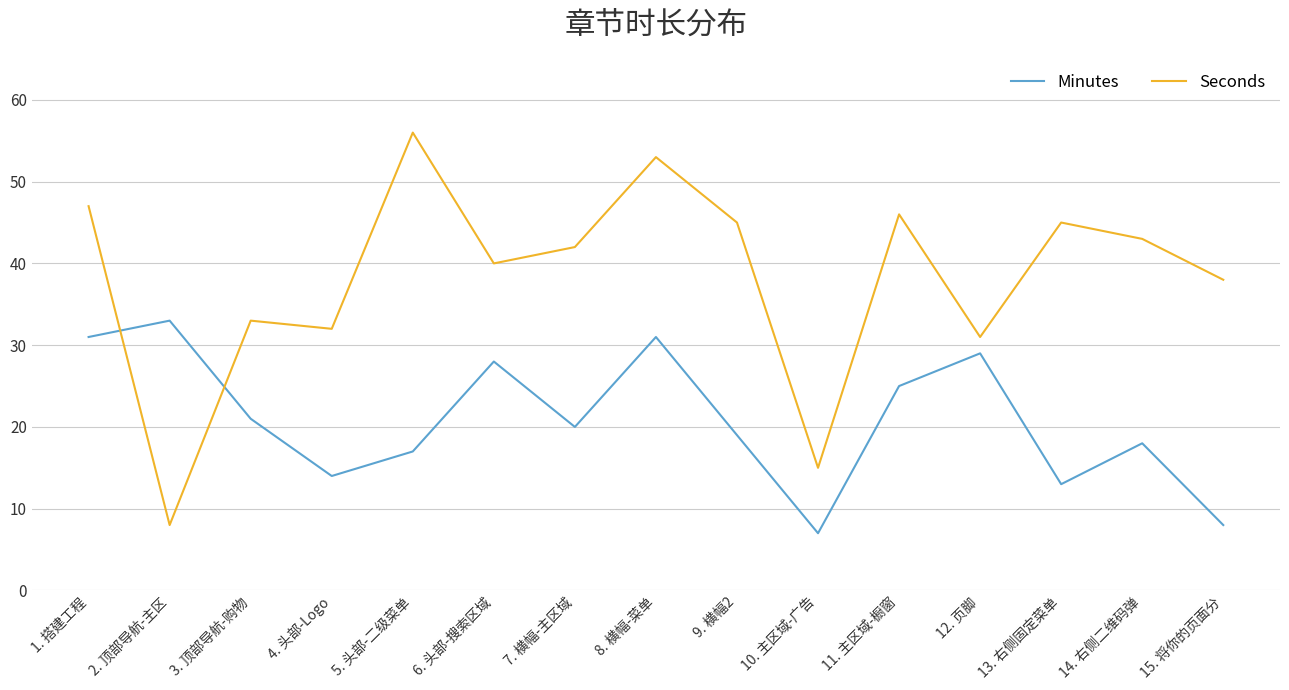

What is the approximate value of Seconds at 13. 右侧固定菜单?

45